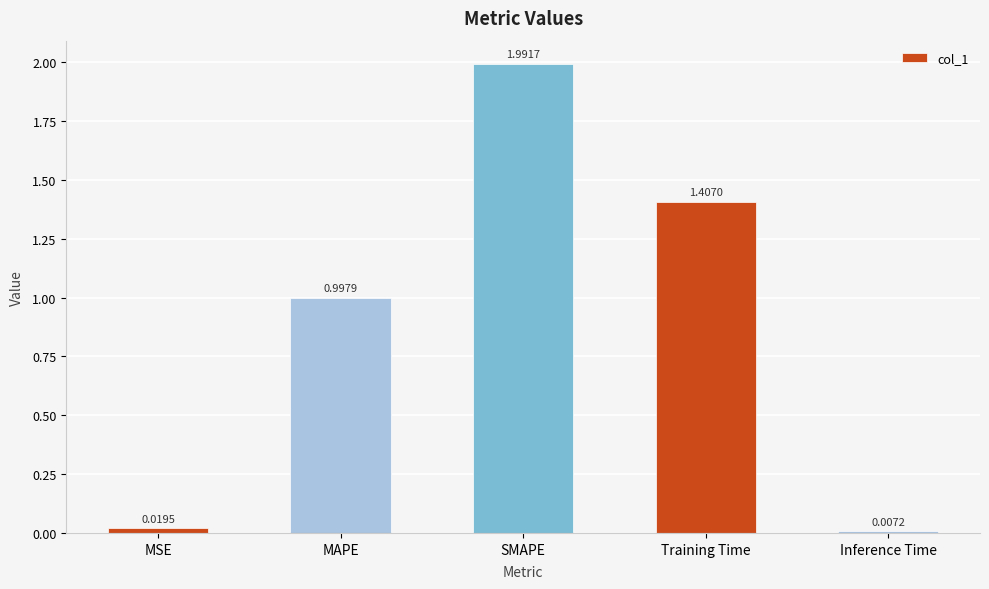

How many bars are there in total?

5